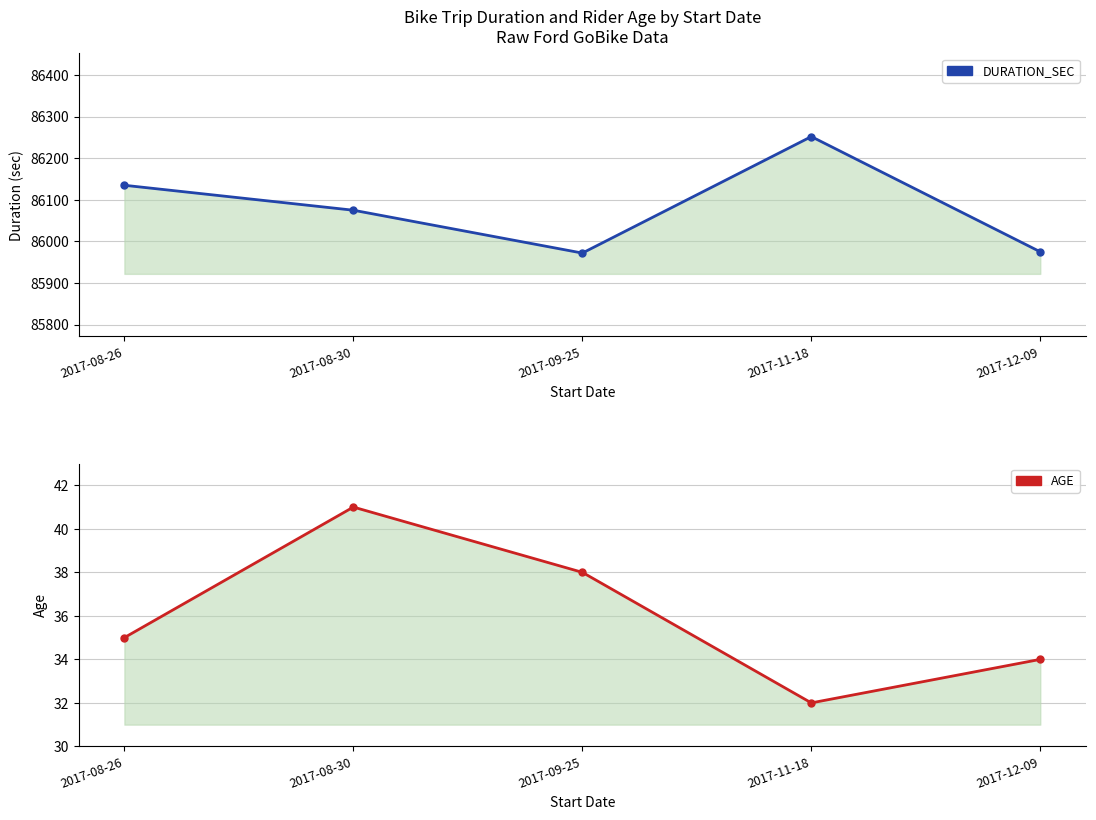

How many interior local peaks does the AGE series have?

1